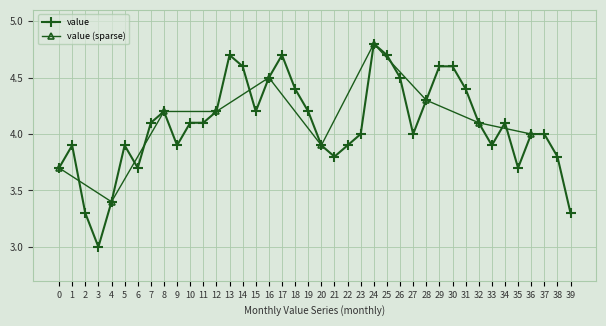

What is the value of the value point at the 20th from the left?

4.2